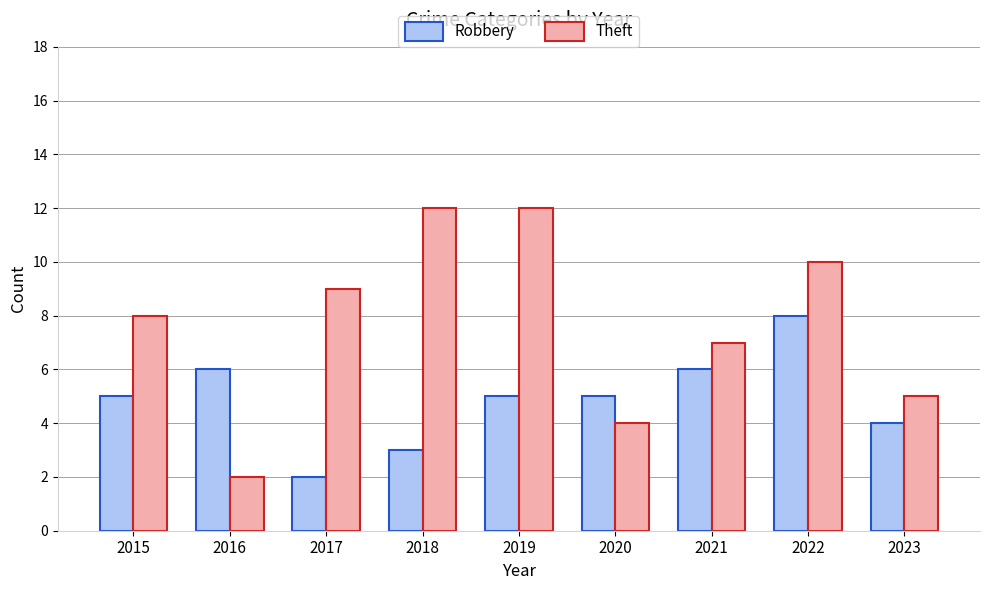

Where is Theft nearest to the value 7?

2021